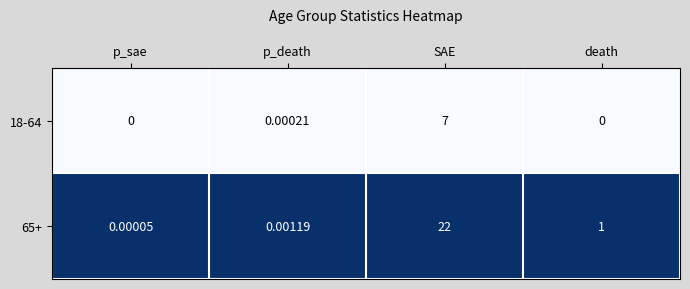

At which label does 65+ reach its peak?

SAE